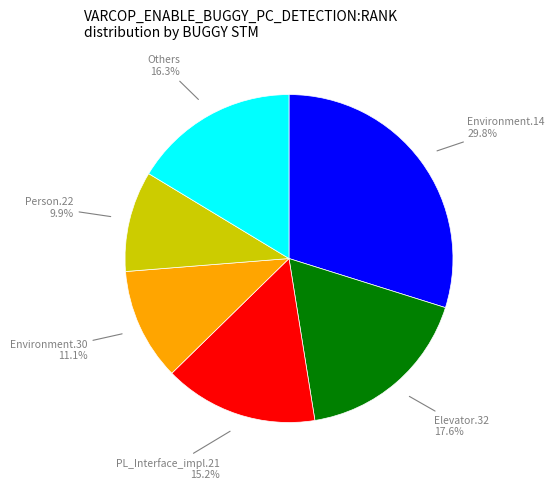

Is there a majority slice in this chart?

No